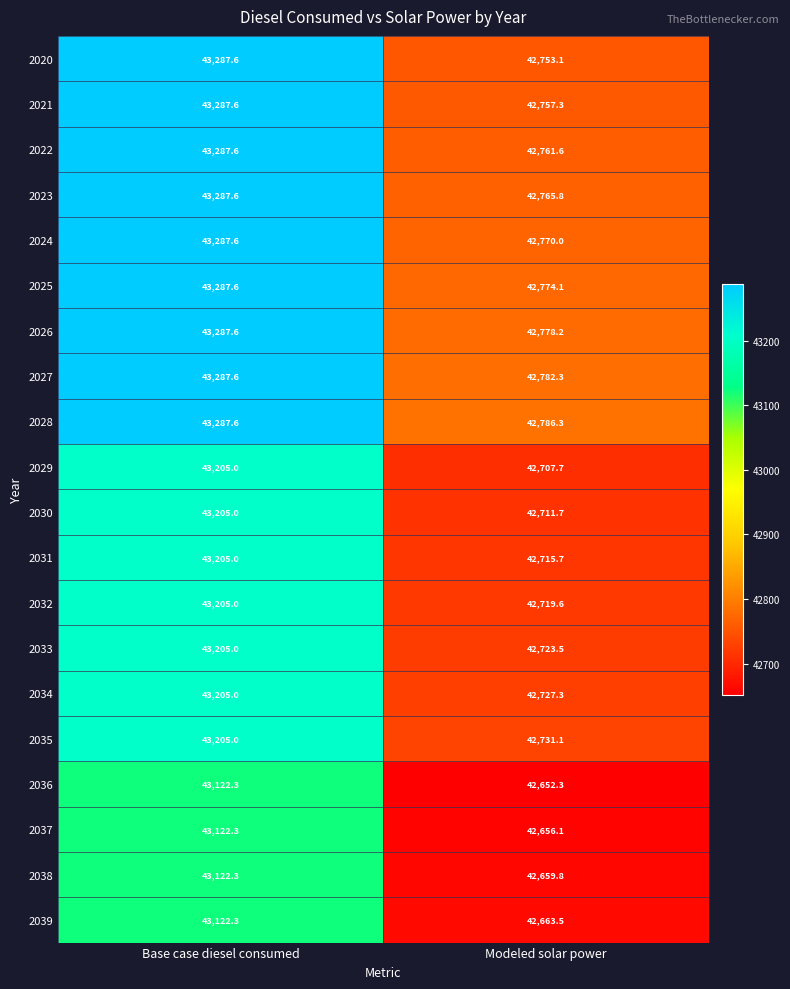

At how many categories does at least one series exceed 42729?

2